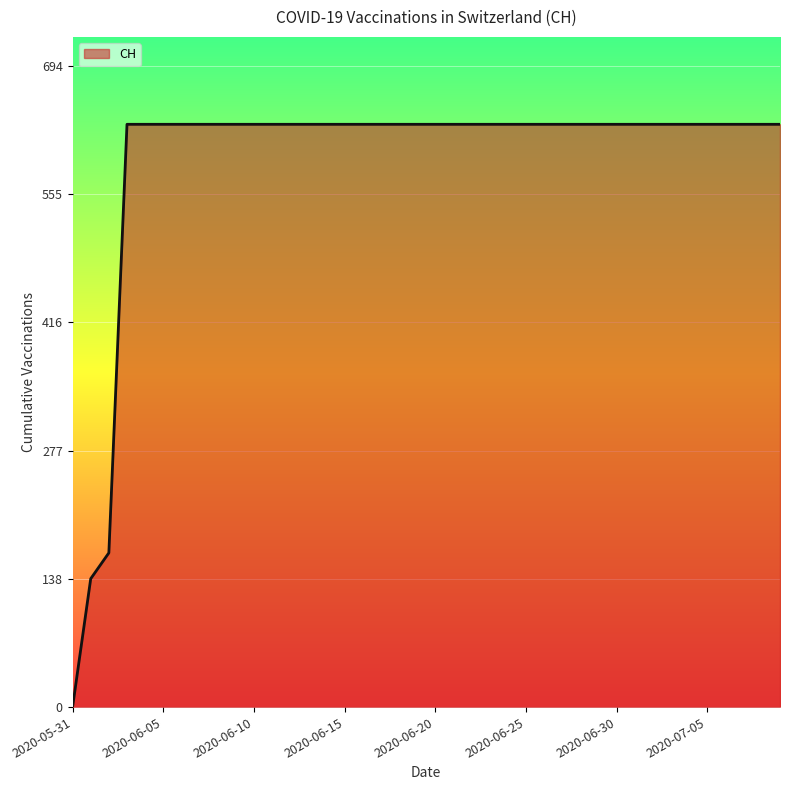

What is the difference between the maximum and minimum values?

631